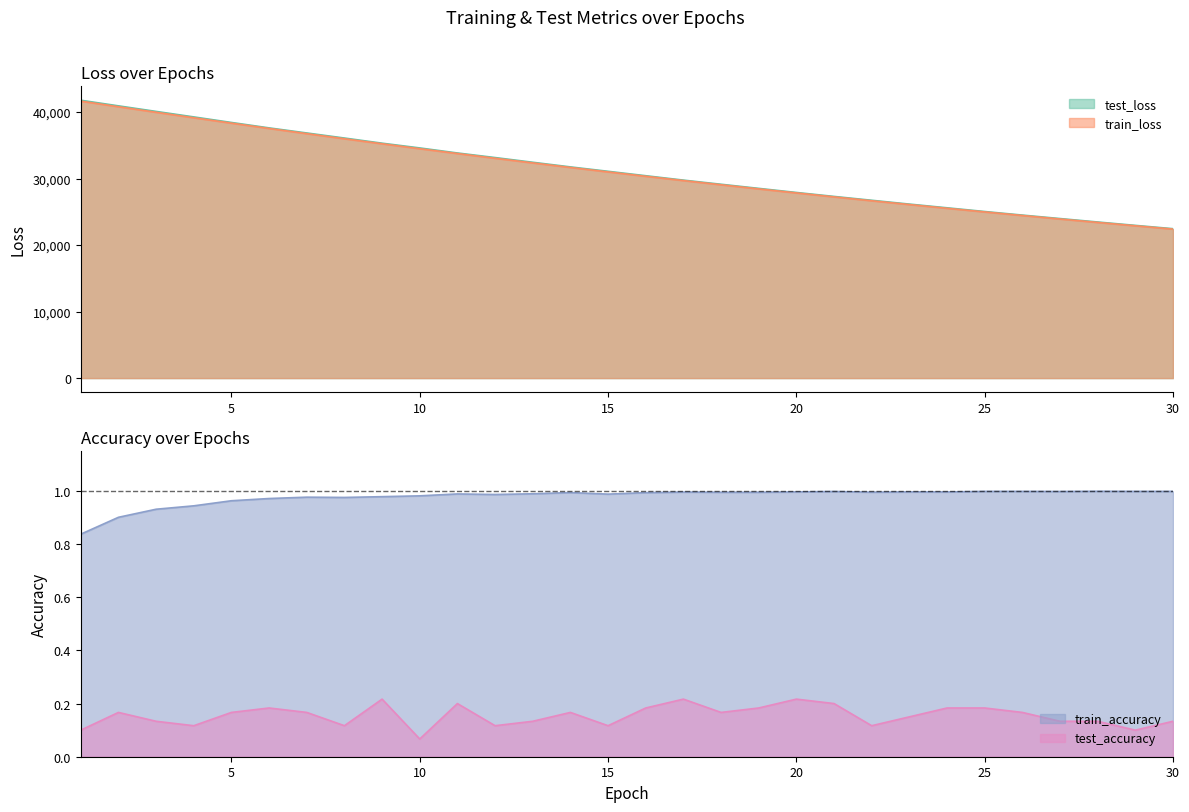

Which category has the lowest value across all series?

10